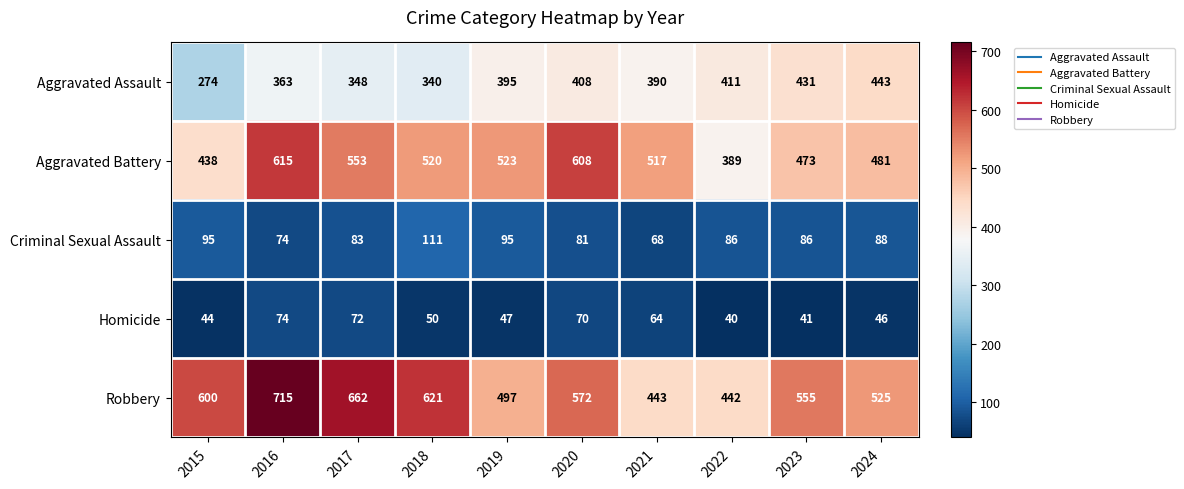

What is the sum of the Homicide values at 2024 and 2018?

96